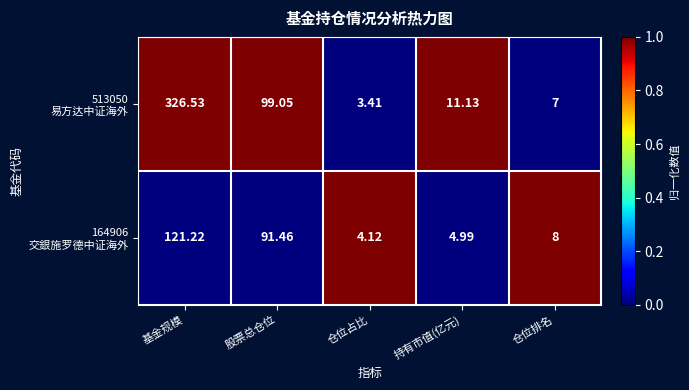

At which category is the sum across all series the highest?

基金规模